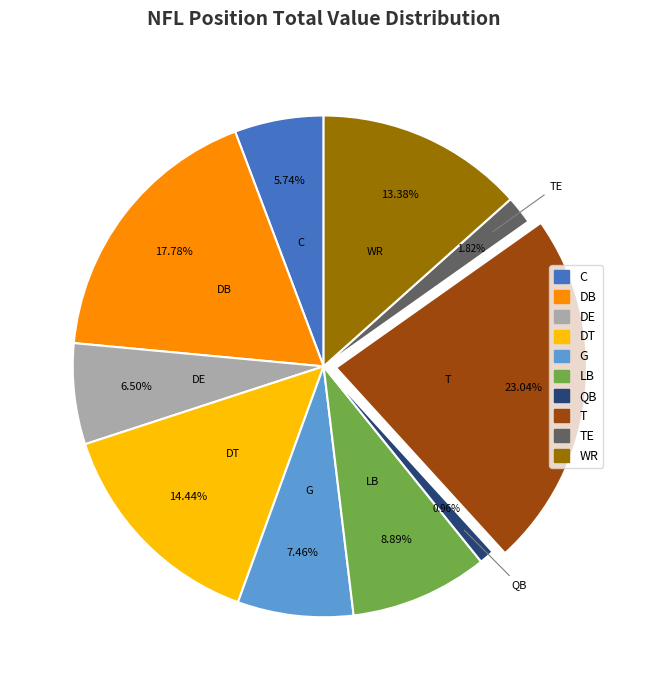

Is there any slice that represents more than half of the pie?

No